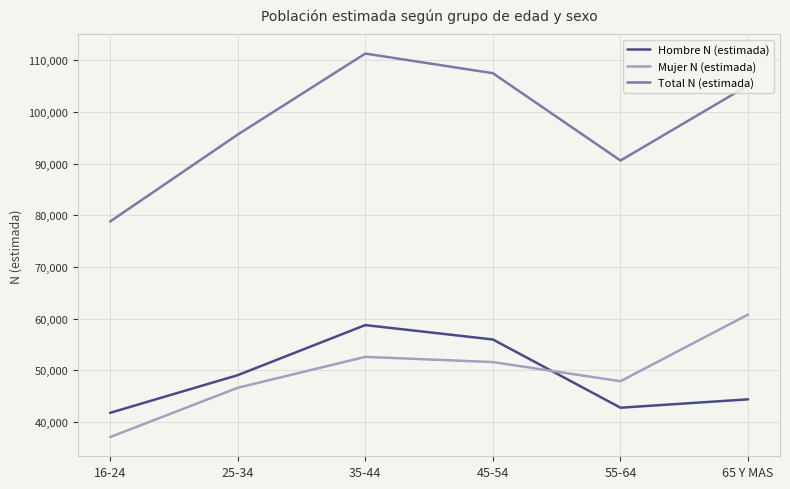

What are all the series names shown in the legend?

Hombre N (estimada), Mujer N (estimada), Total N (estimada)